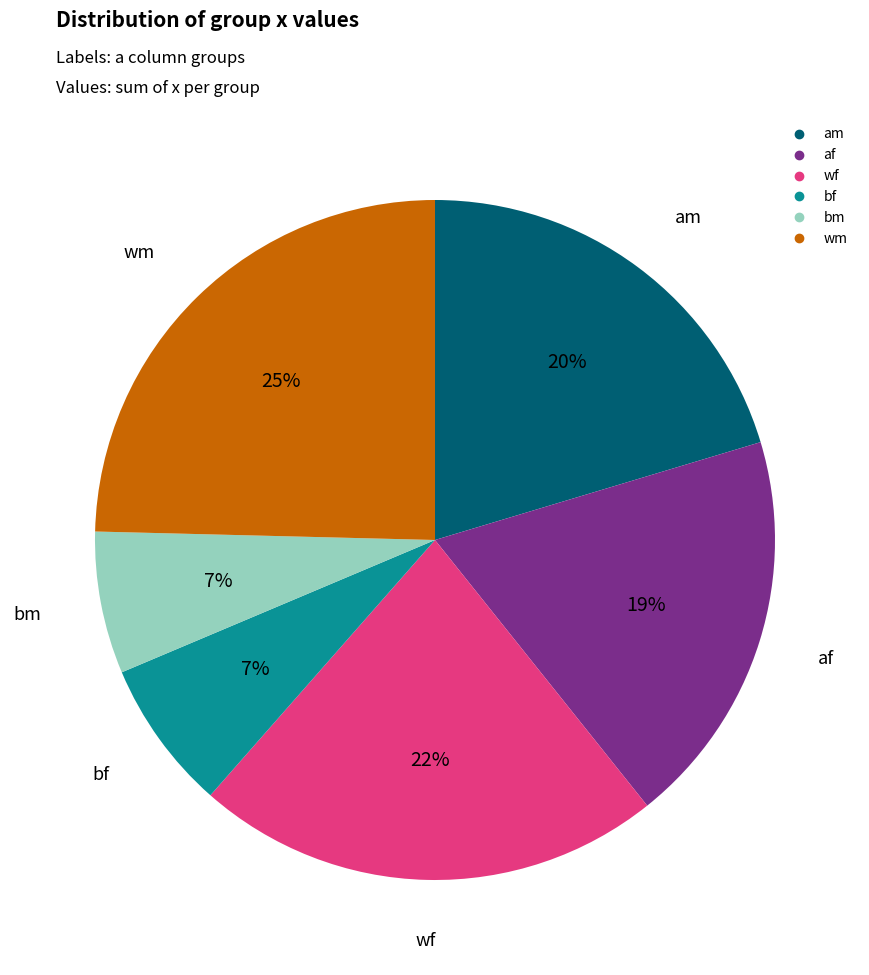

To the nearest percent, what percentage of the pie is bm?

7%